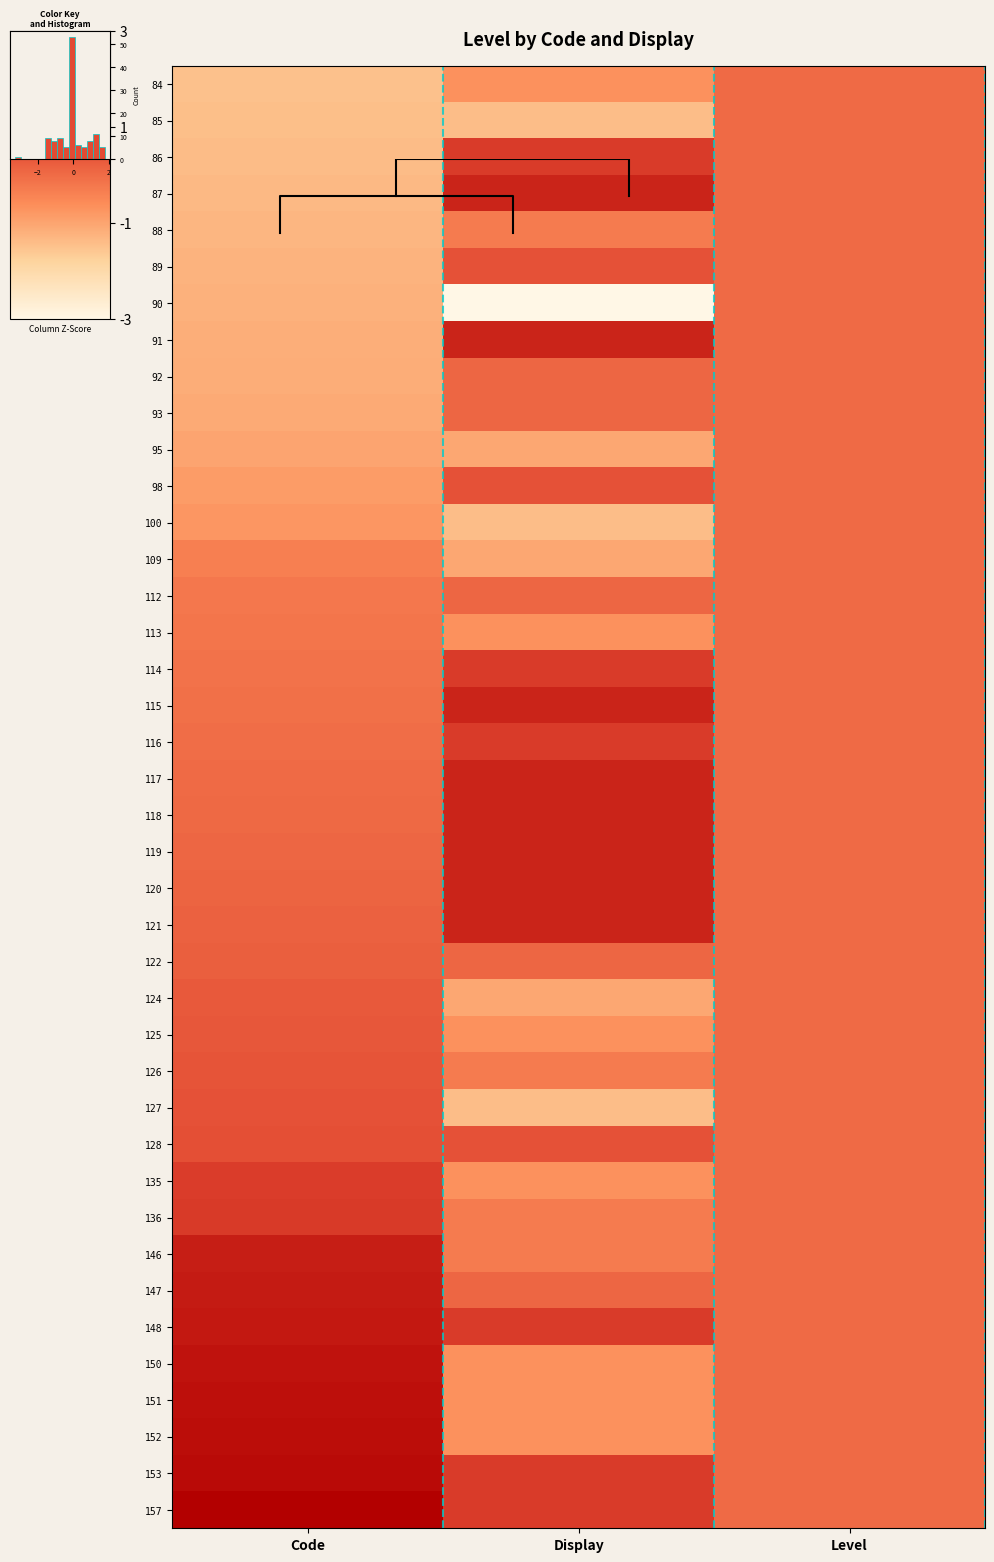

Is it true that 92 equals 0.1 at Display?

False